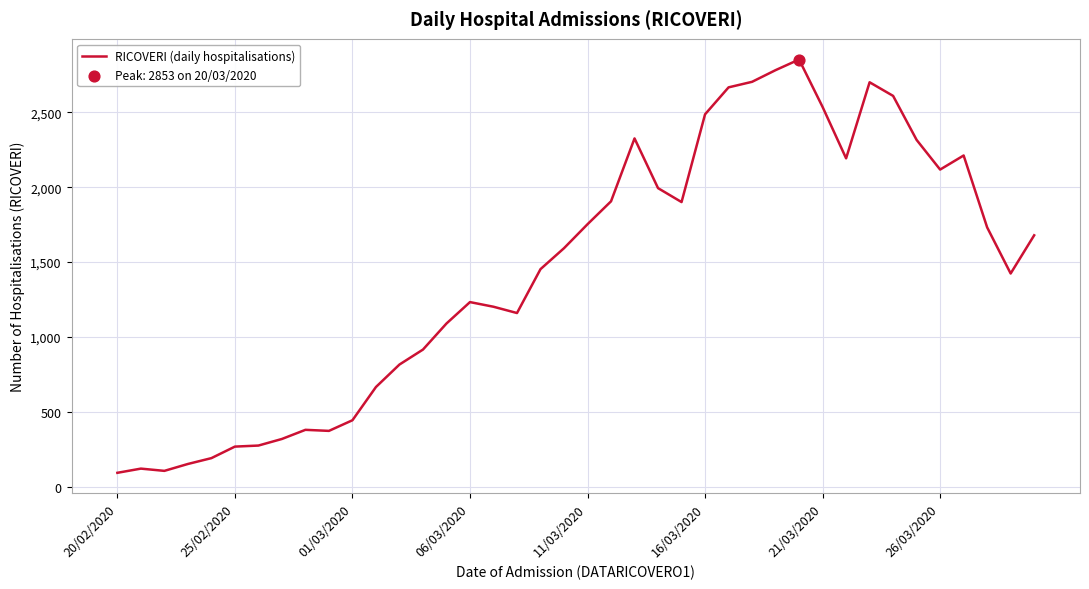

What is the smallest value displayed?

93